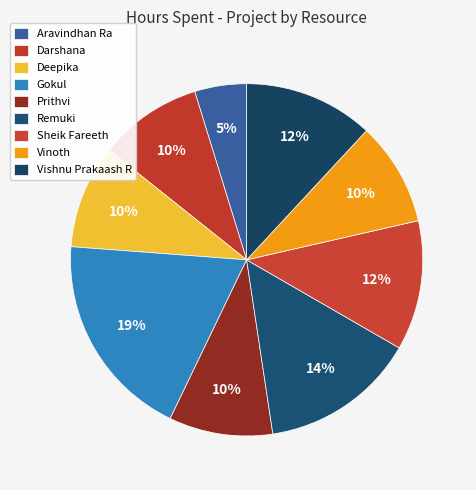

To the nearest percent, what is the combined percentage of Remuki and Aravindhan Ra?

19%